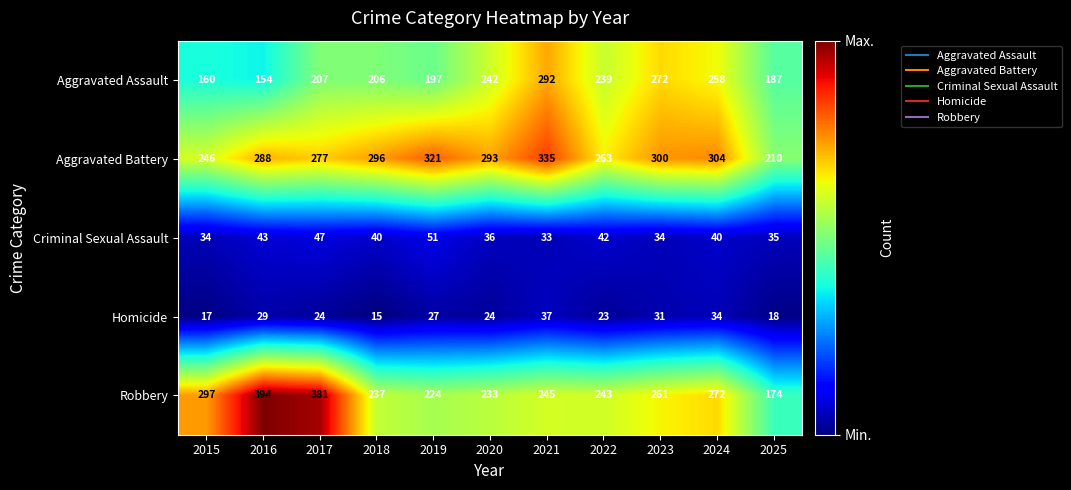

Between 2020 and 2025, which series saw the biggest shift?

Aggravated Battery